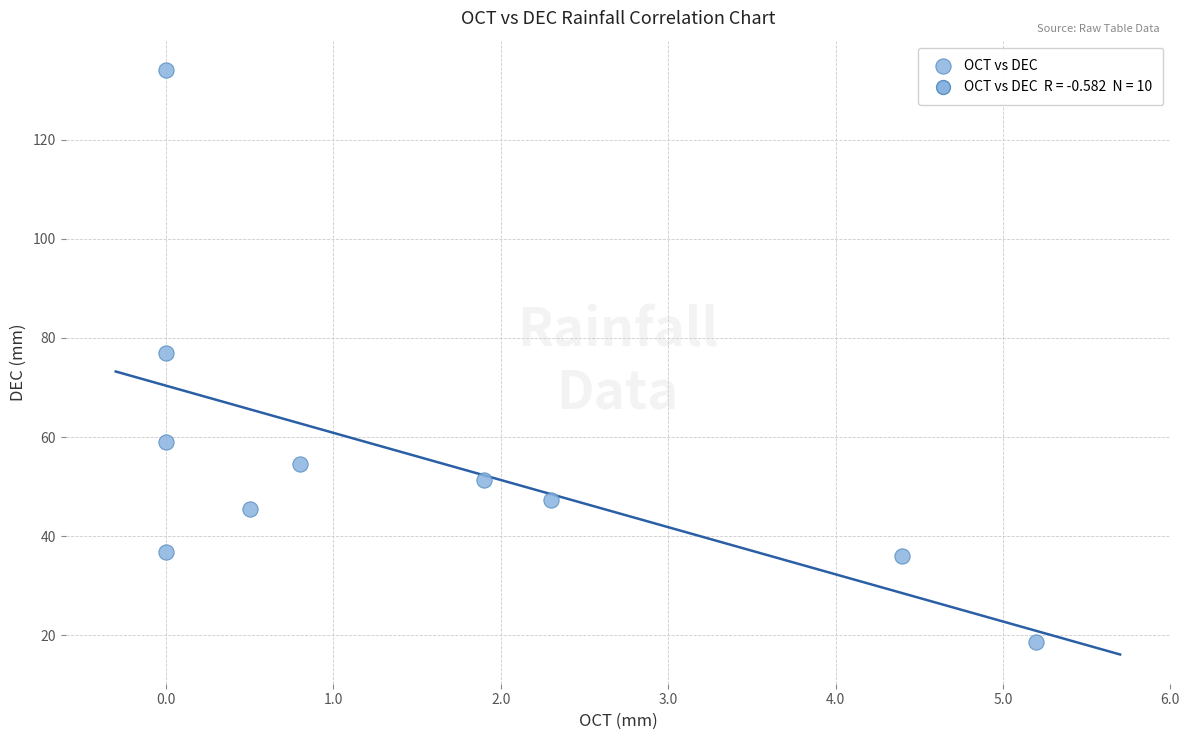

What is the range of Y values (max minus min)?

115.5